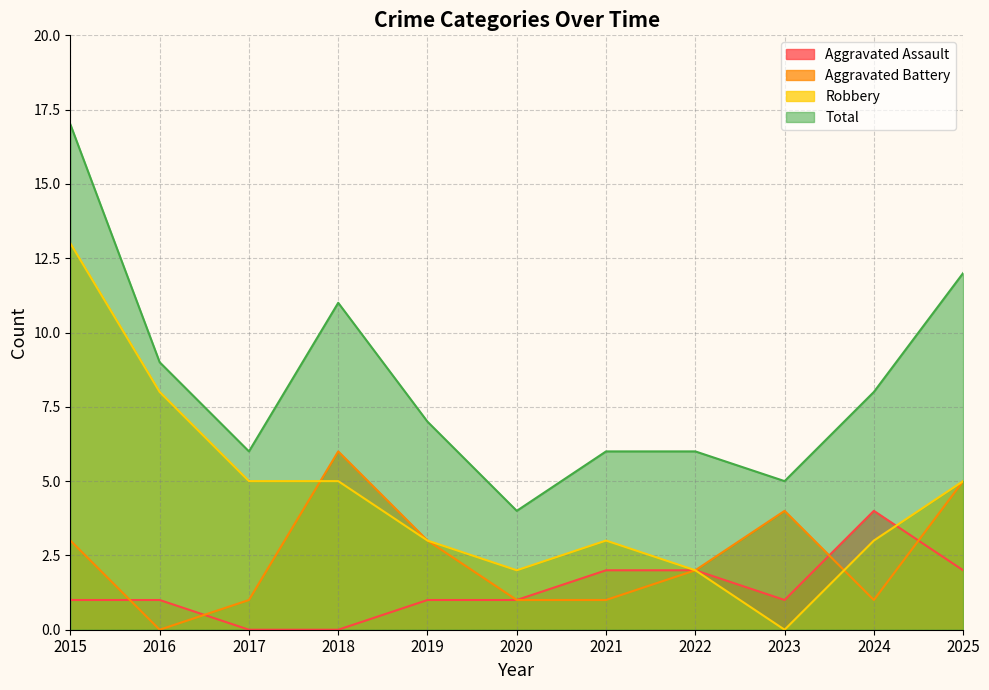

List the series in order of their peak value, highest first.

Total, Robbery, Aggravated Battery, Aggravated Assault